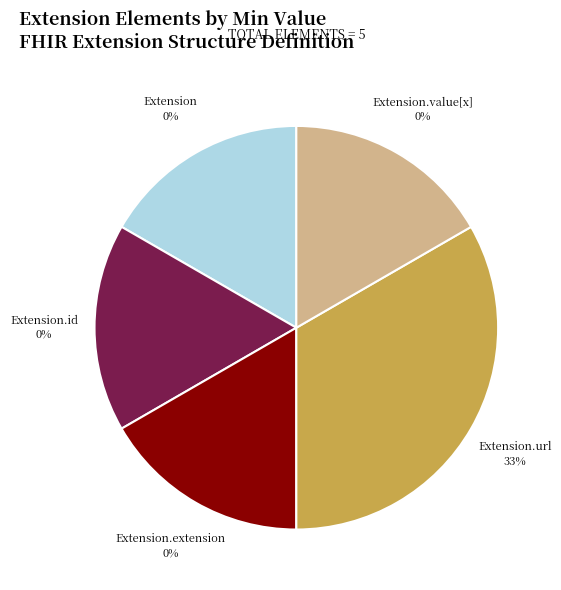

Does Extension.url represent more than half of the total?

Yes